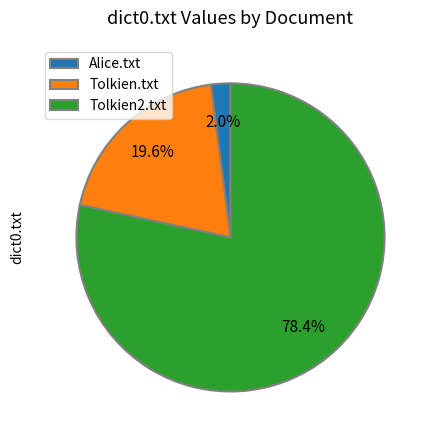

Do Tolkien.txt and Alice.txt together represent more than half of the pie?

No